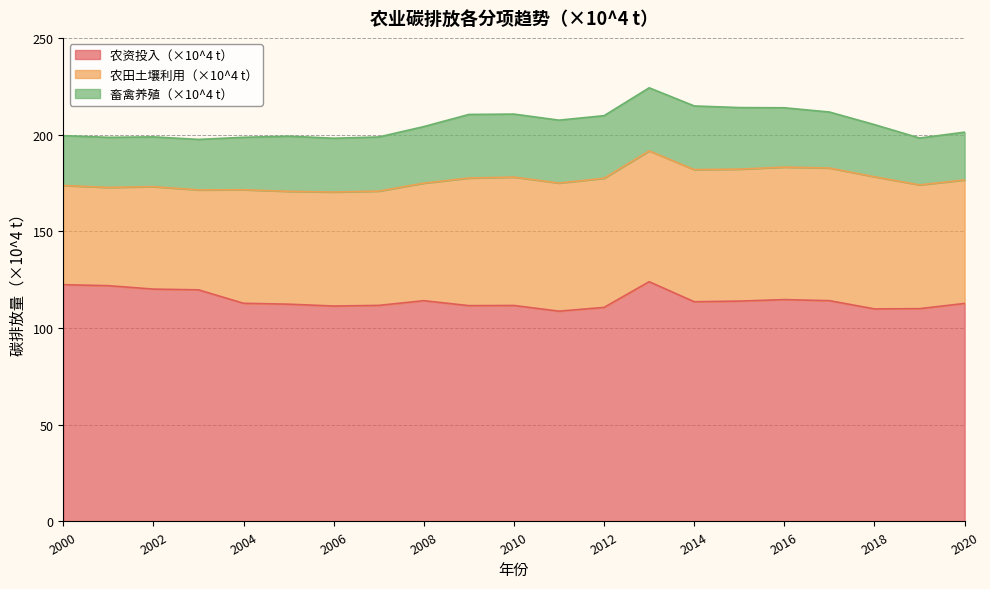

The value of 畜禽养殖（×10^4 t） at 2018 is 40.5. True or false?

False